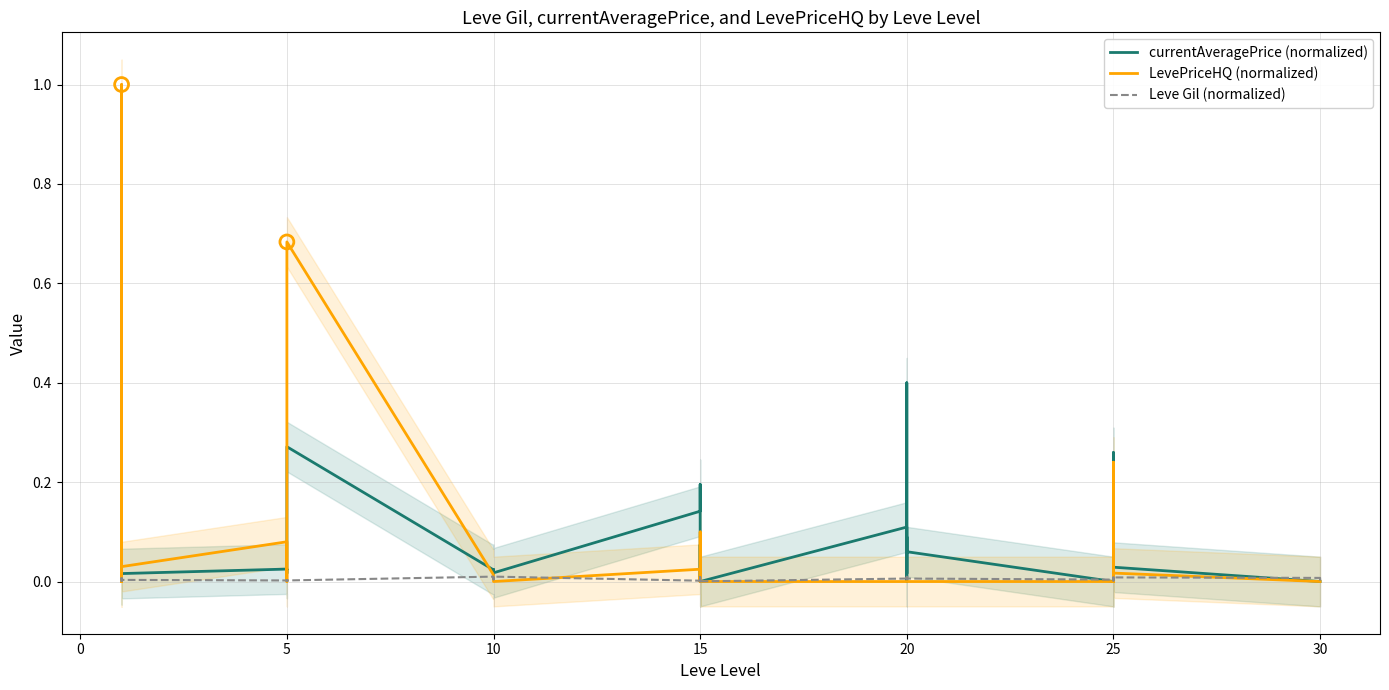

Which series contains the highest Y value?

LevePriceHQ (normalized)